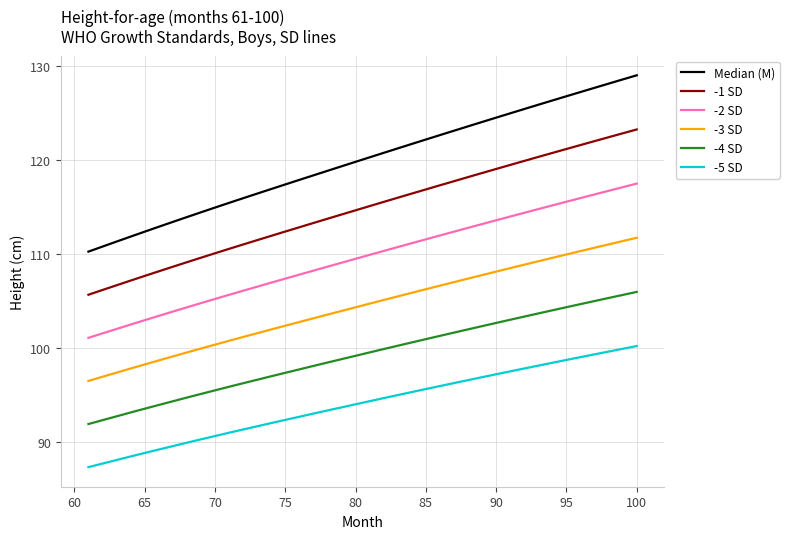

Which series has the largest range (max minus min)?

Median (M)